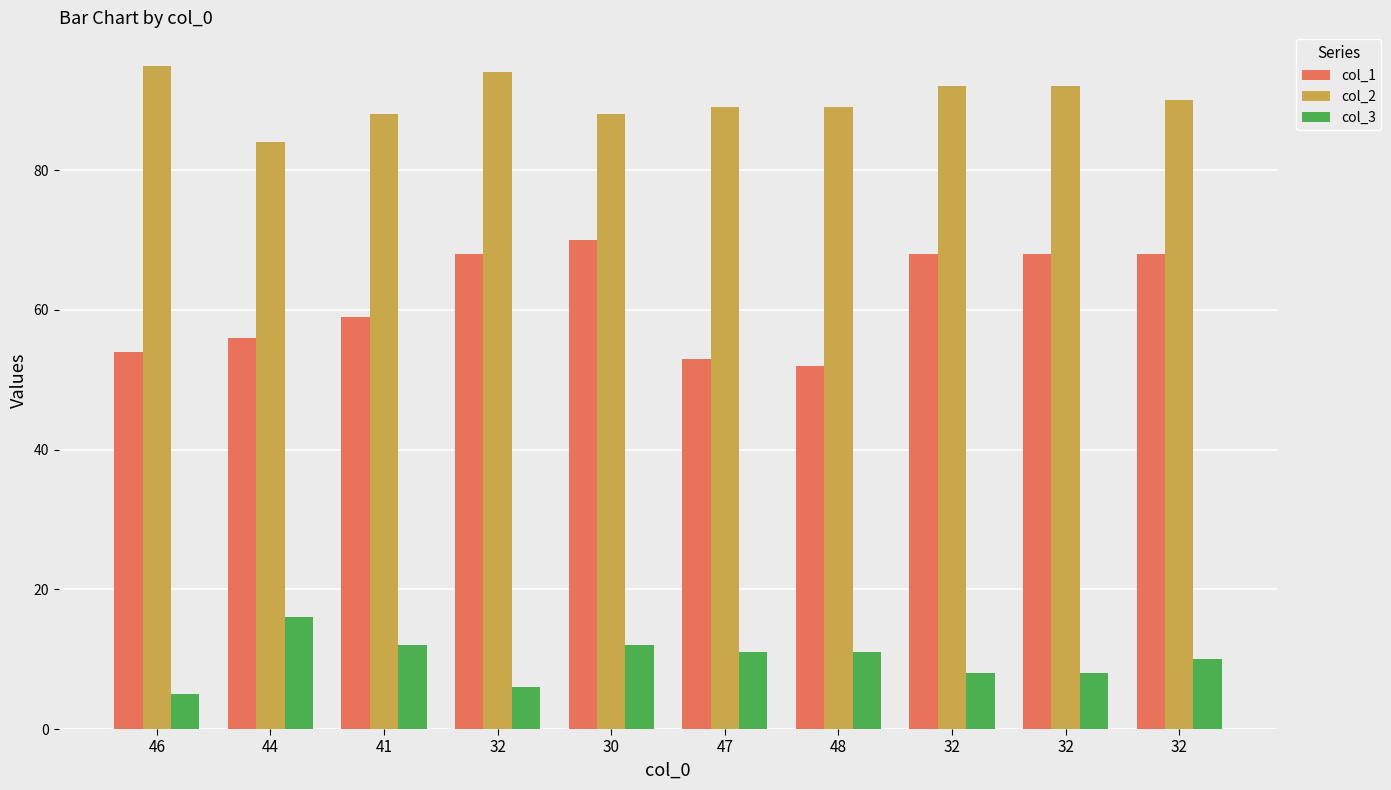

Count the number of categories in the chart.

10